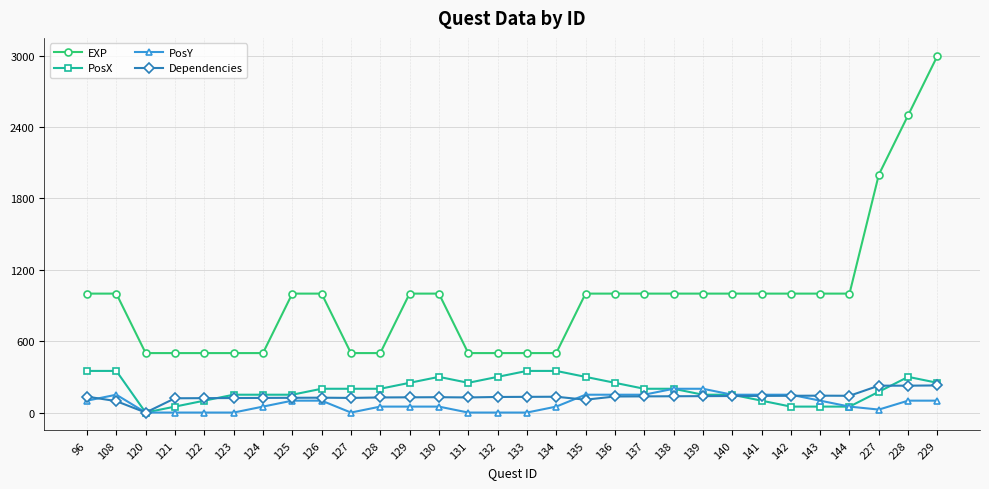

What is the difference between the maximum and minimum values in the PosY series?

200